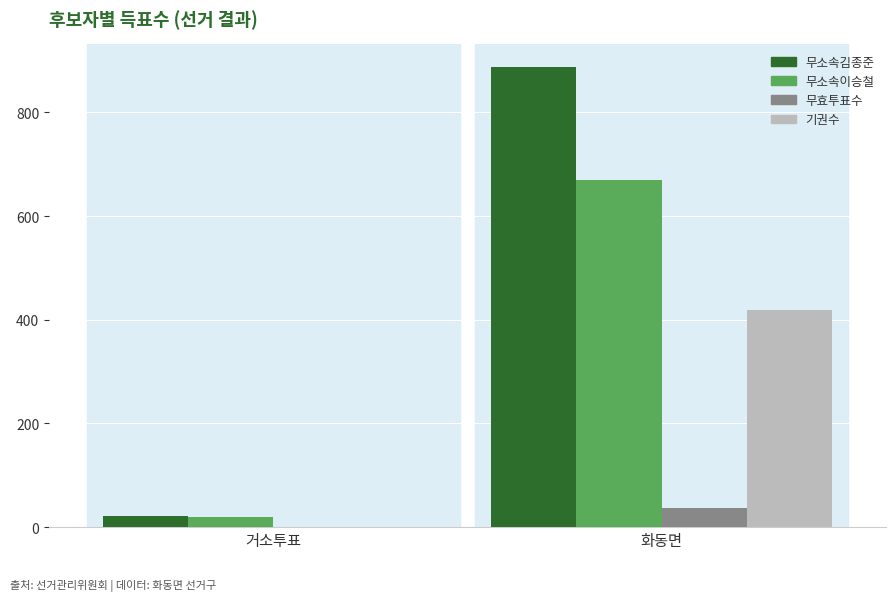

Count the number of categories in the chart.

2